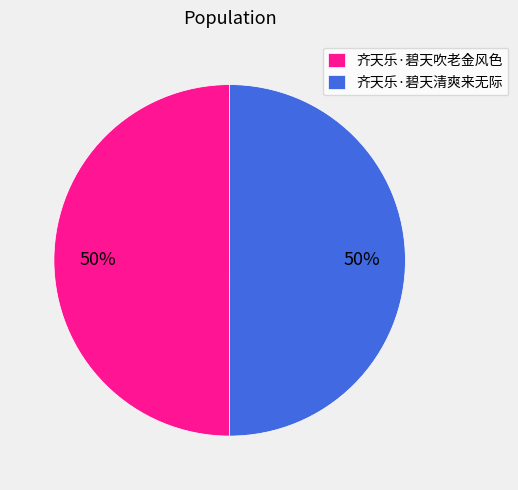

What percentage is the 齐天乐·碧天吹老金风色 slice, to the nearest percent?

50%